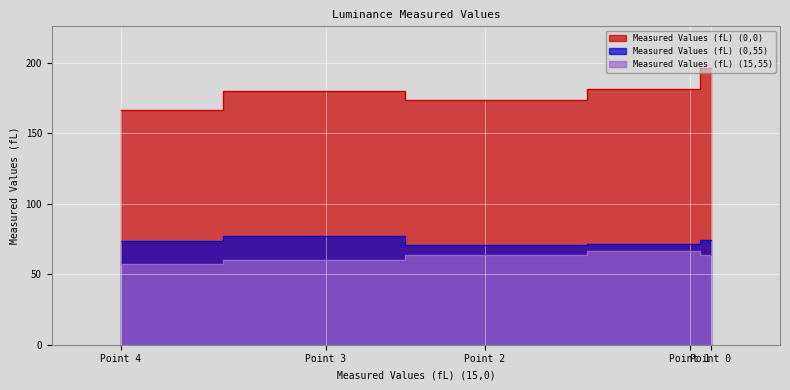

How many values in the Measured Values (fL) (0,55) series are below 73?

2